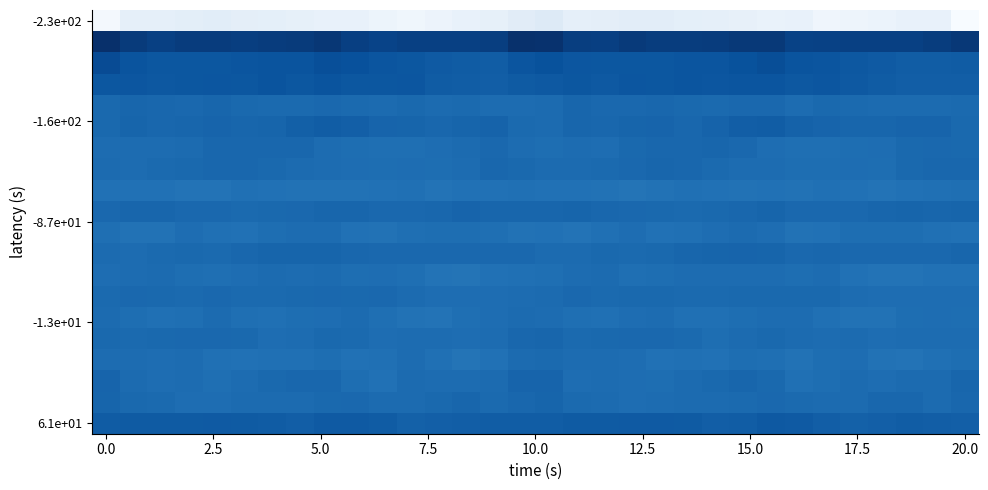

What is the maximum value shown in the chart?

60.7